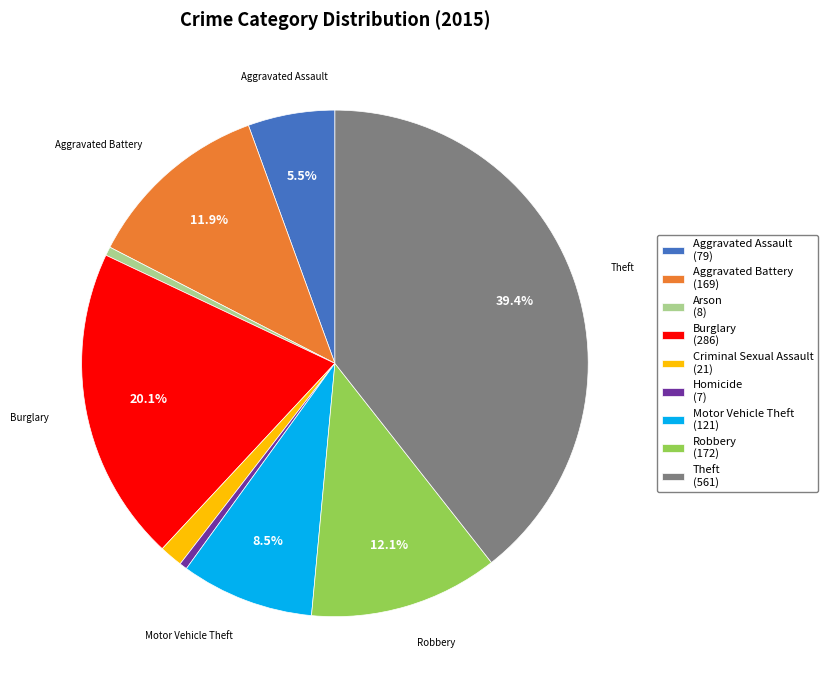

Does any single category account for the majority?

No